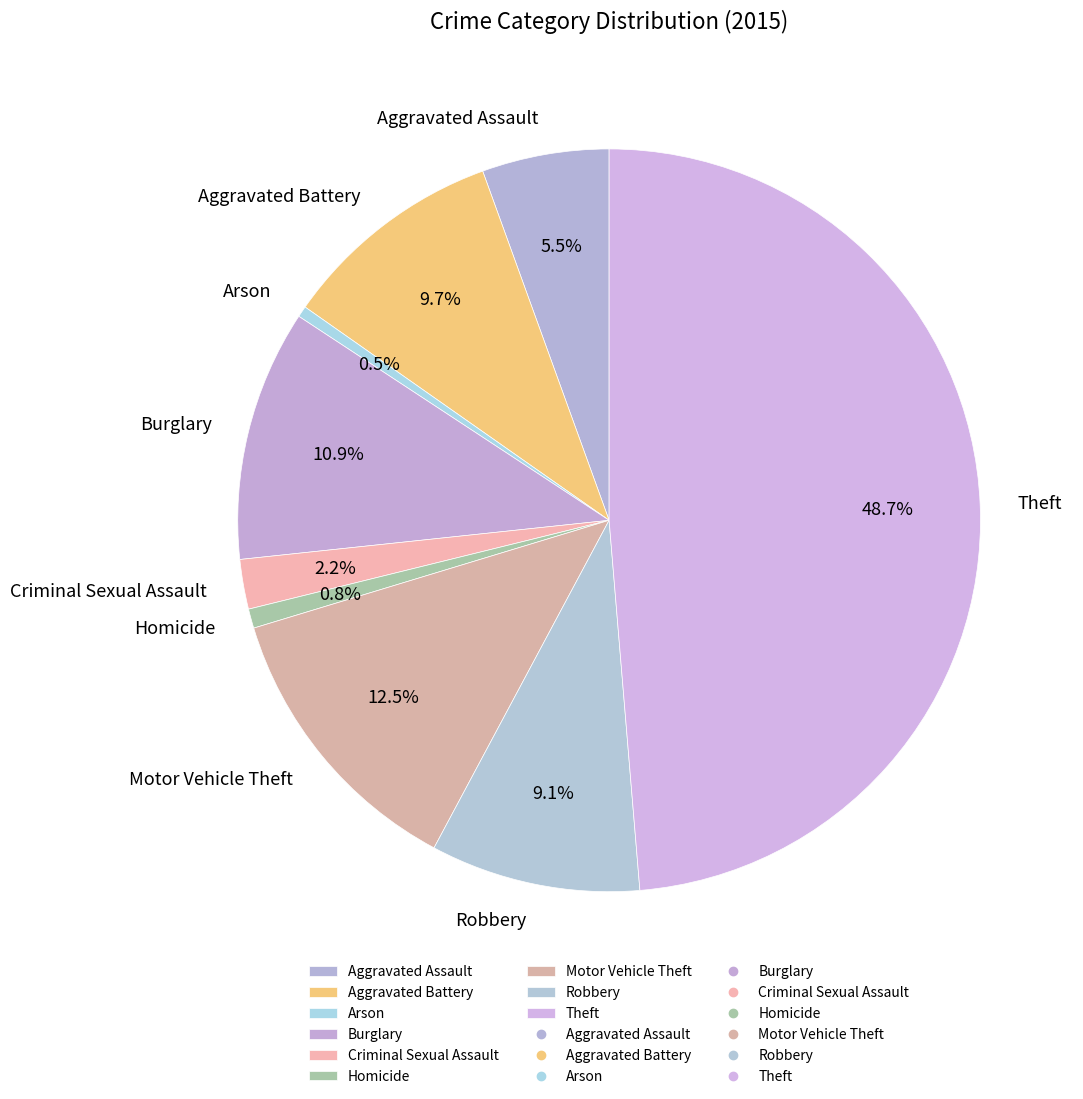

To the nearest percent, what is the difference between the Aggravated Assault and Robbery slice percentages?

4%